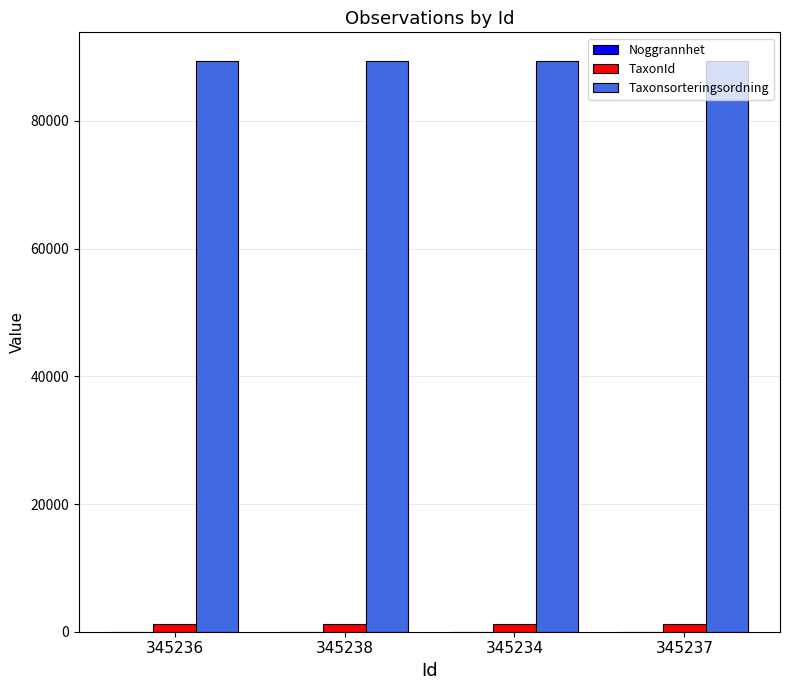

Is it true that Taxonsorteringsordning equals 89405 at 345236?

True